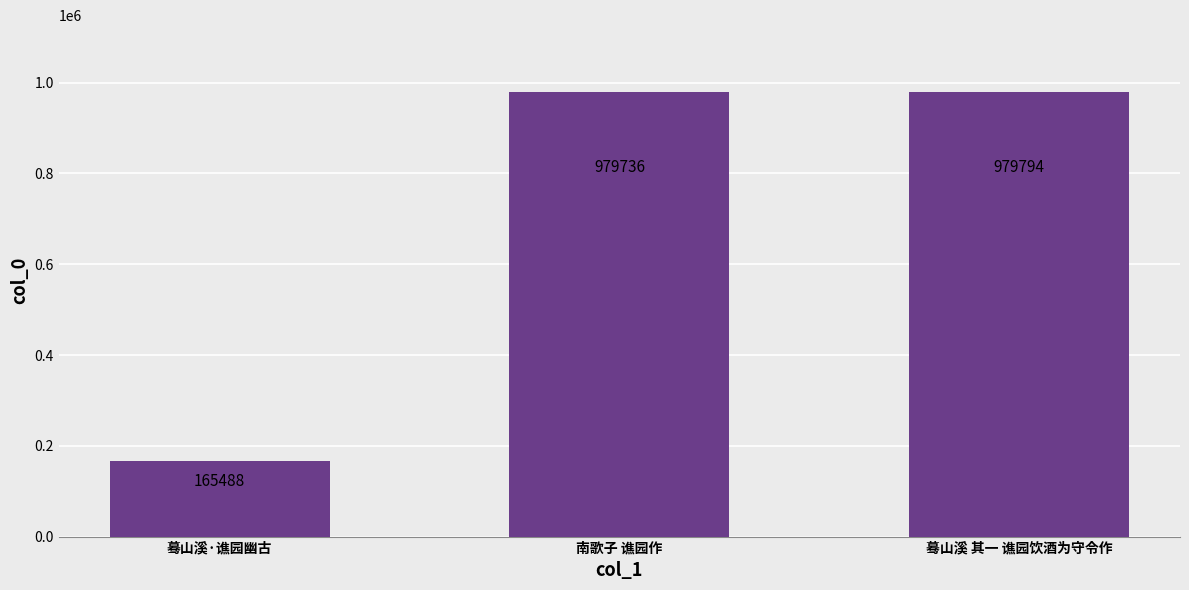

Reading left to right, list all the values displayed in this chart.

165488	979736	979794